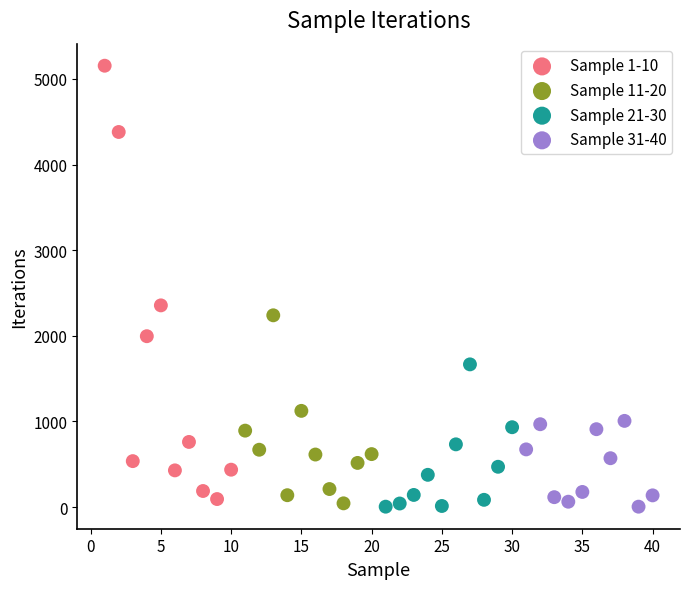

Which series has the largest Y range (max minus min)?

Sample 1-10